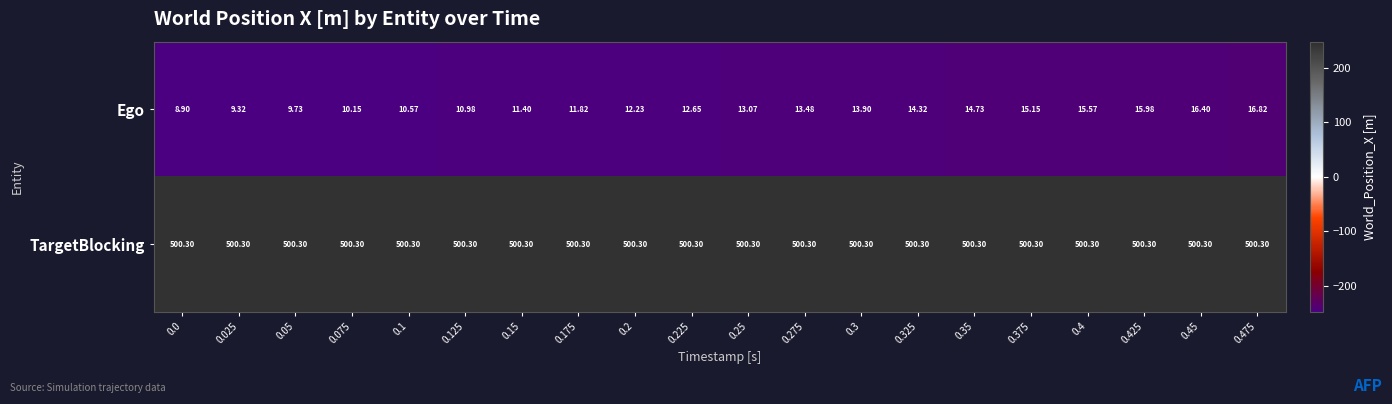

Between 0.025 and 0.05, which series saw the biggest shift?

Ego